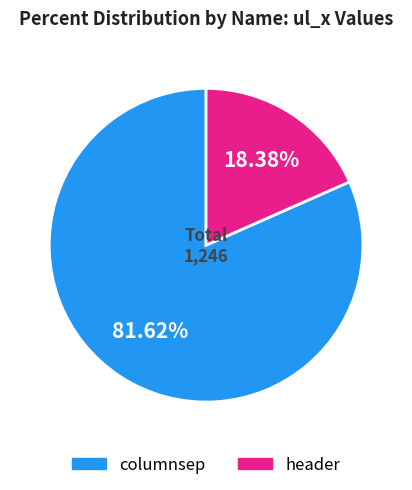

Which has a higher value, columnsep or header?

columnsep